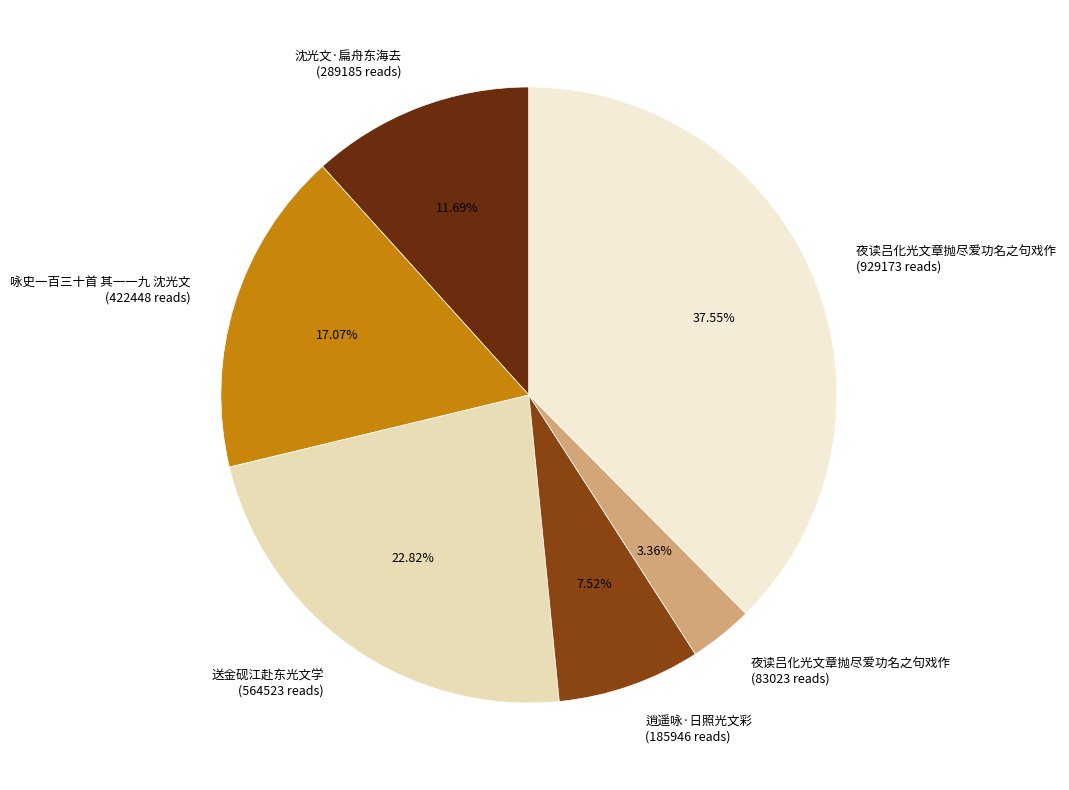

Which has a higher value, 夜读吕化光文章抛尽爱功名之句戏作 (929173 reads) or 夜读吕化光文章抛尽爱功名之句戏作 (83023 reads)?

夜读吕化光文章抛尽爱功名之句戏作 (929173 reads)